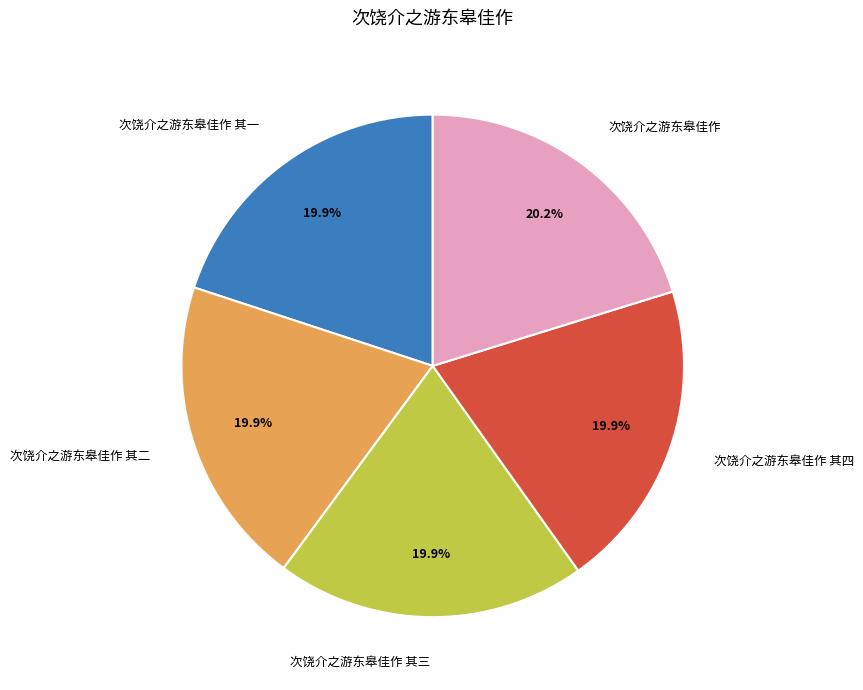

To the nearest percent, what portion does 次饶介之游东皋佳作 其四 represent?

20%